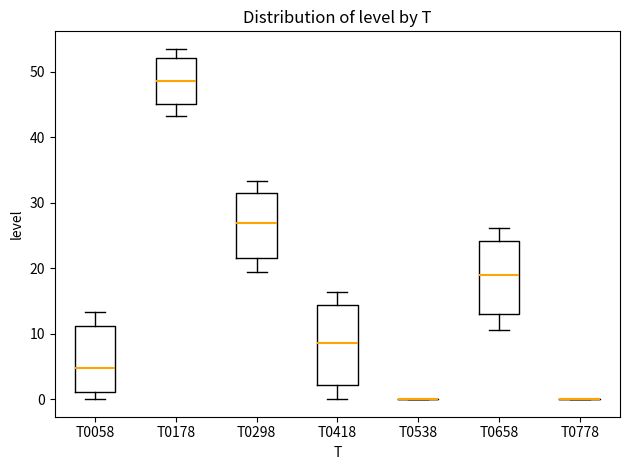

Reading left to right, transcribe this box plot: for each box, give where its median line is, the range the box spans, and where its two whiskers end, as read against the y-axis. The values are not printed on the chart, so give them approximately, as read against the axis.

T0058: median 5, box 1 to 11, whiskers 0 to 13
T0178: median 49, box 45 to 52, whiskers 43 to 54
T0298: median 27, box 22 to 32, whiskers 19 to 33
T0418: median 9, box 2 to 14, whiskers 0 to 16
T0538: box collapsed to a line at 0, whiskers 0 to 0
T0658: median 19, box 13 to 24, whiskers 11 to 26
T0778: box collapsed to a line at 0, whiskers 0 to 0